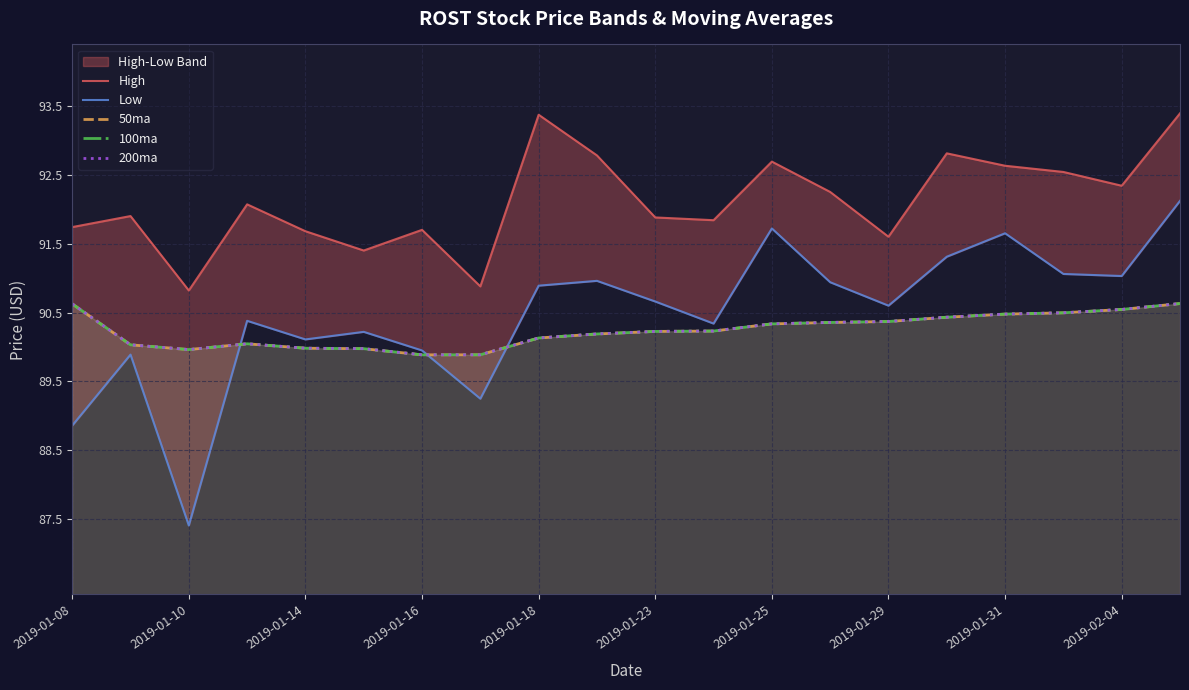

What is the difference between the second highest and second lowest values in the 100ma series?

0.7